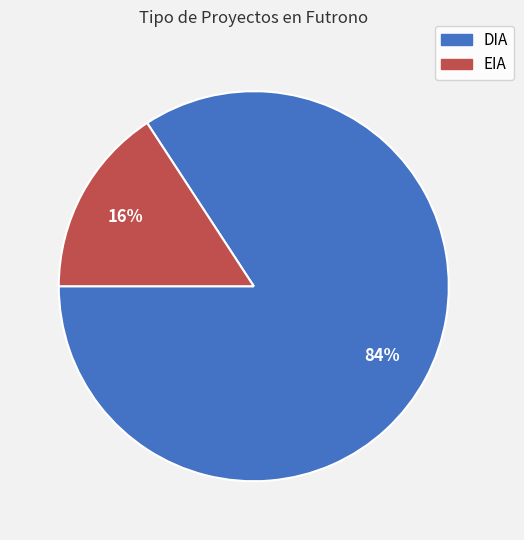

Rank the categories by value from highest to lowest.

DIA, EIA